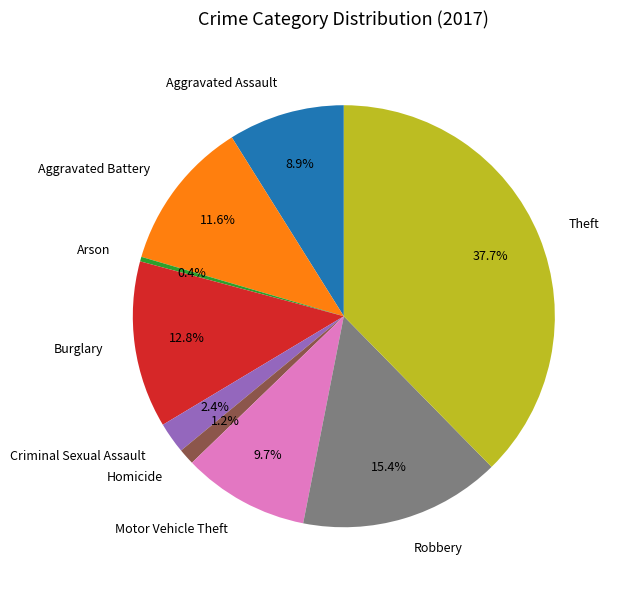

Which category has the biggest portion of the pie?

Theft